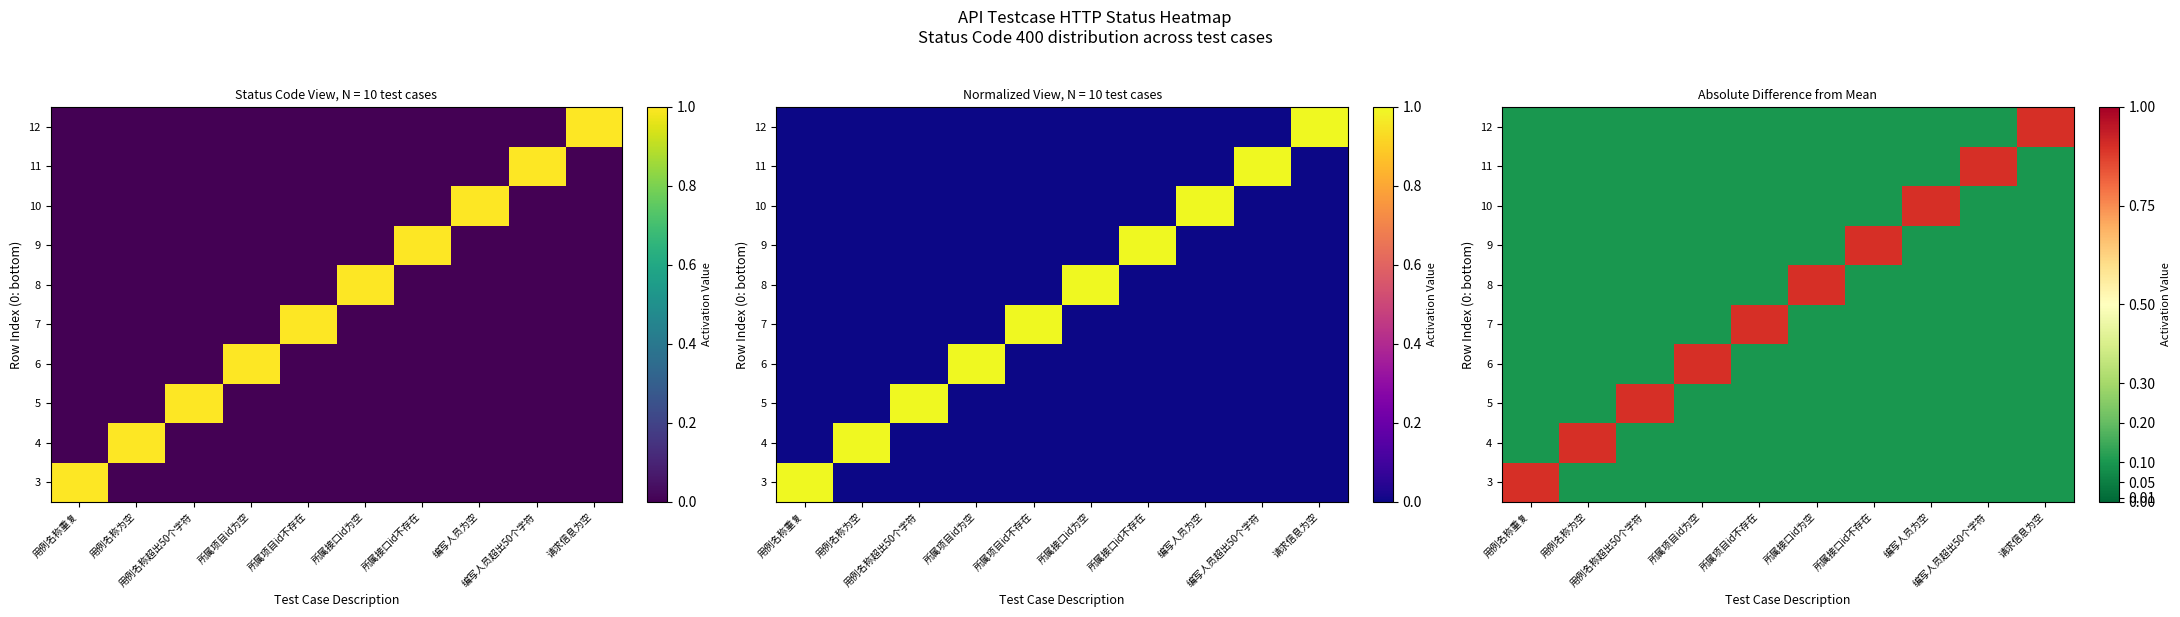

What is the smallest value displayed?

0.1